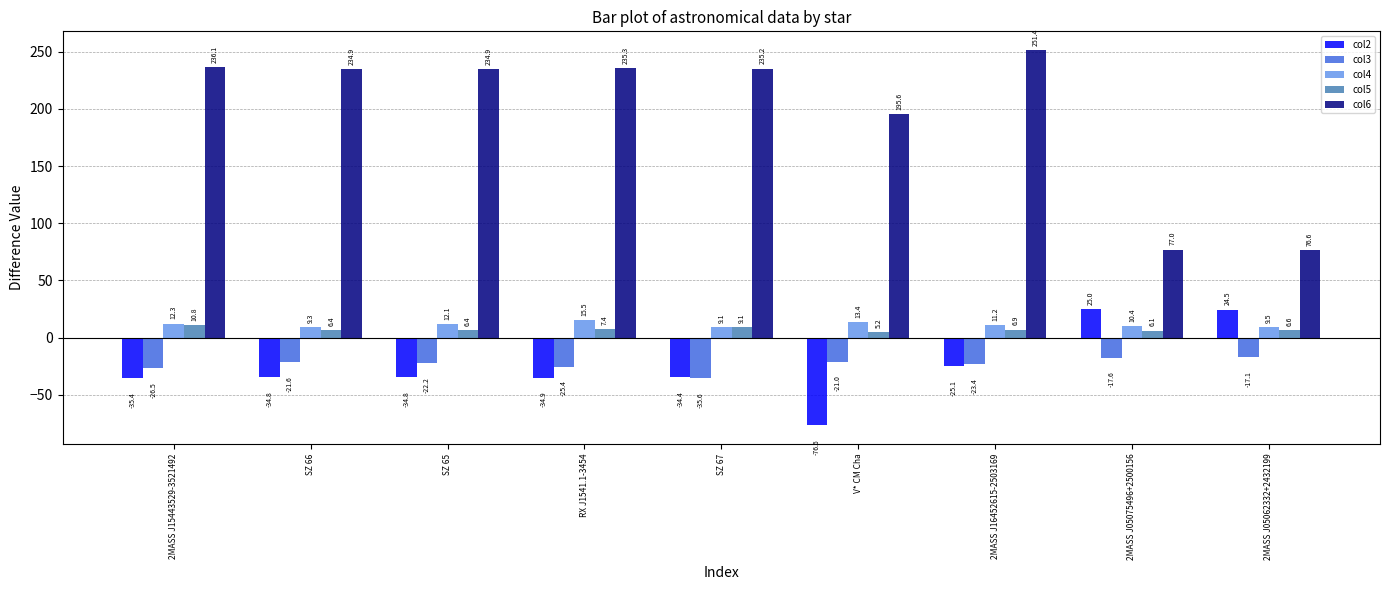

Where does the col3 series first go above -22?

SZ 66